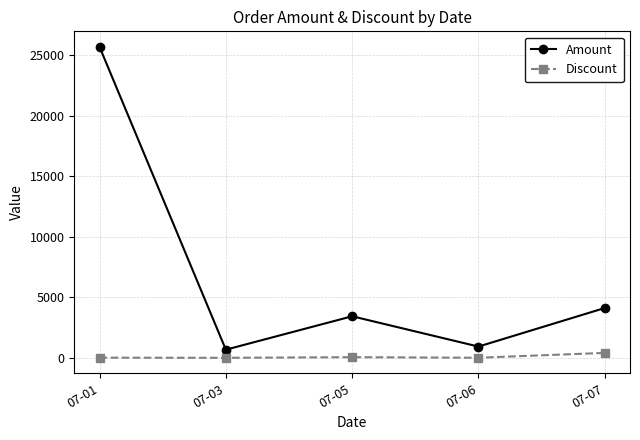

How many interior local peaks does the Amount series have?

1